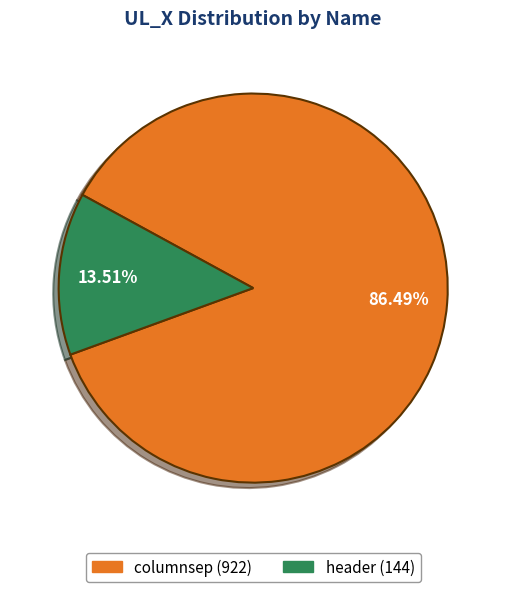

How many segments does this pie chart have?

2